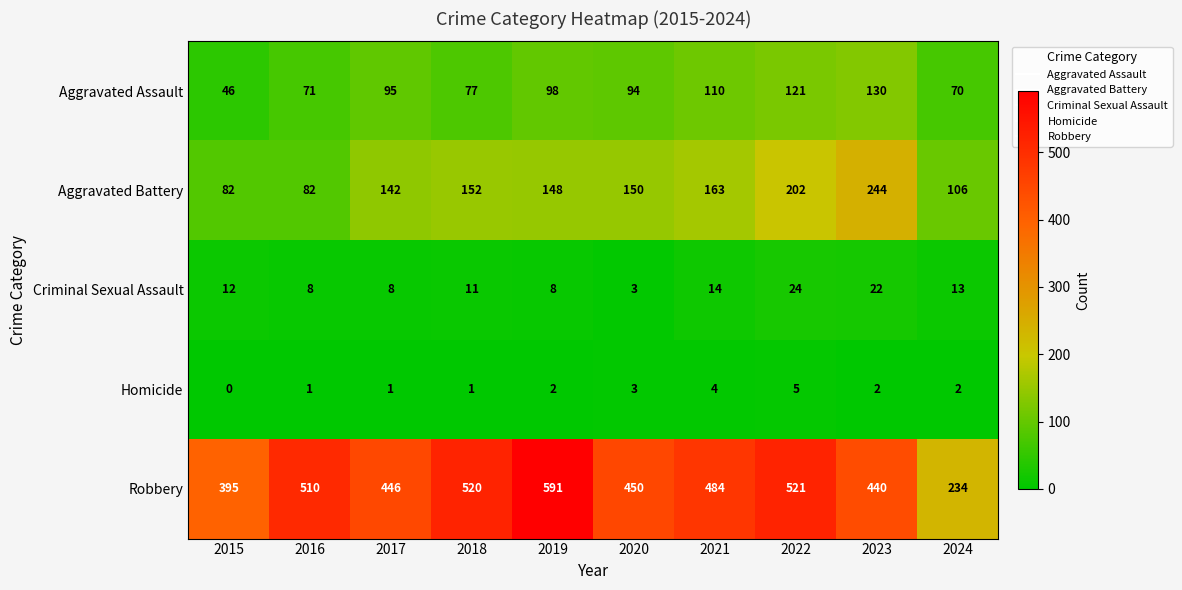

Count the Homicide values in the range 1 to 3.

7